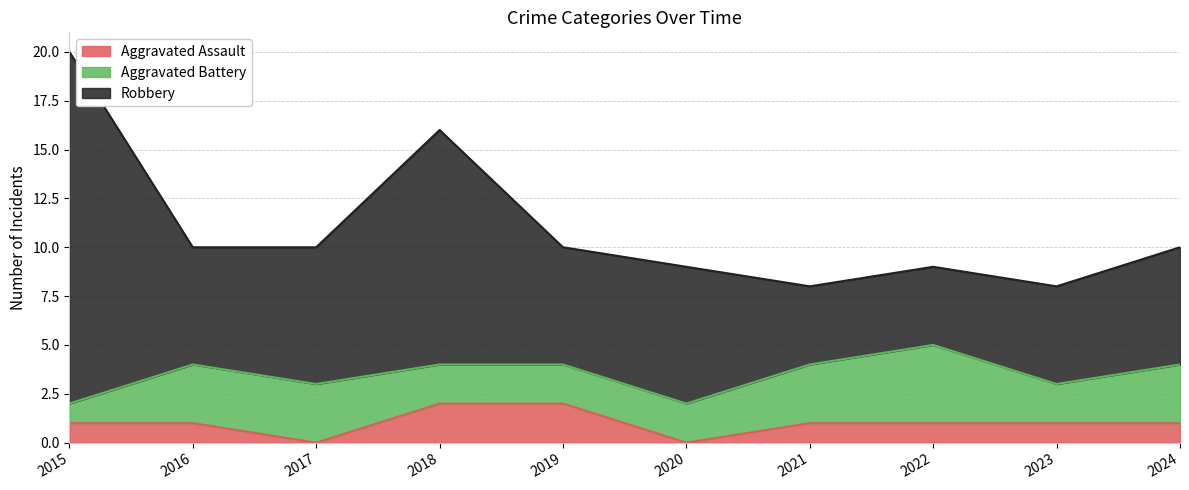

What is the sum of the Robbery values at 2018 and 2015?

30